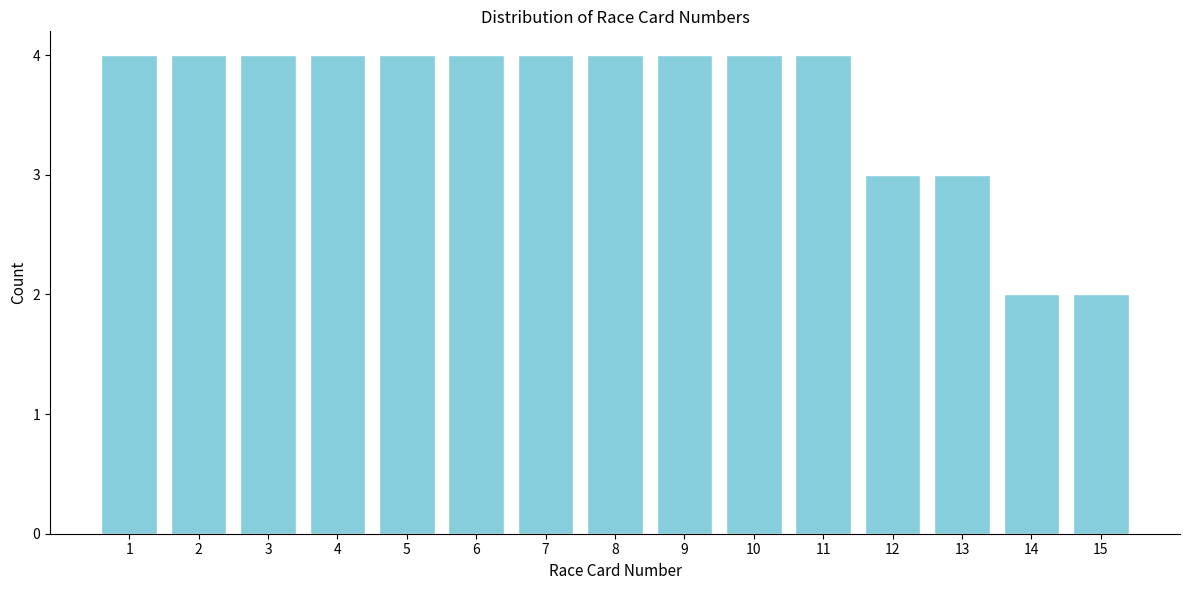

Reading left to right, transcribe all the data shown in this chart.

4	4	4	4	4	4	4	4	4	4	4	3	3	2	2